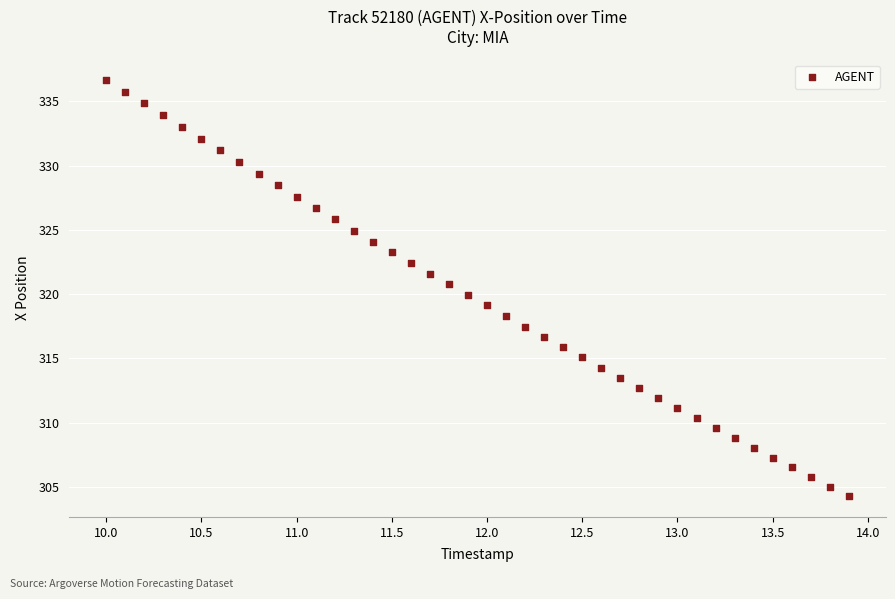

What is the range of X values (max minus min)?

3.9